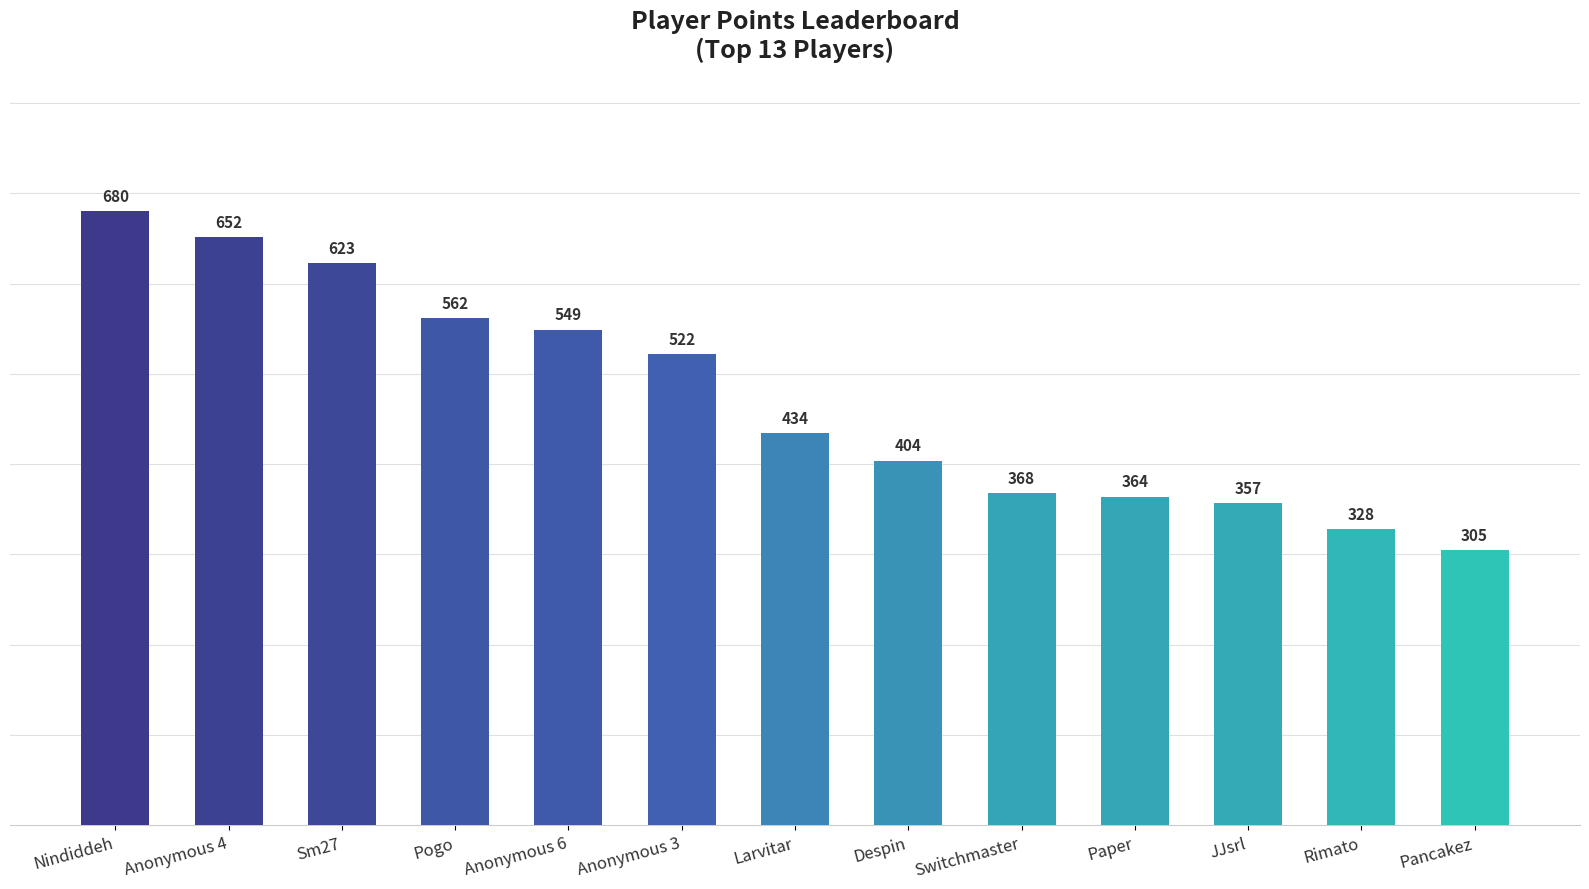

What is the maximum value shown in the chart?

680